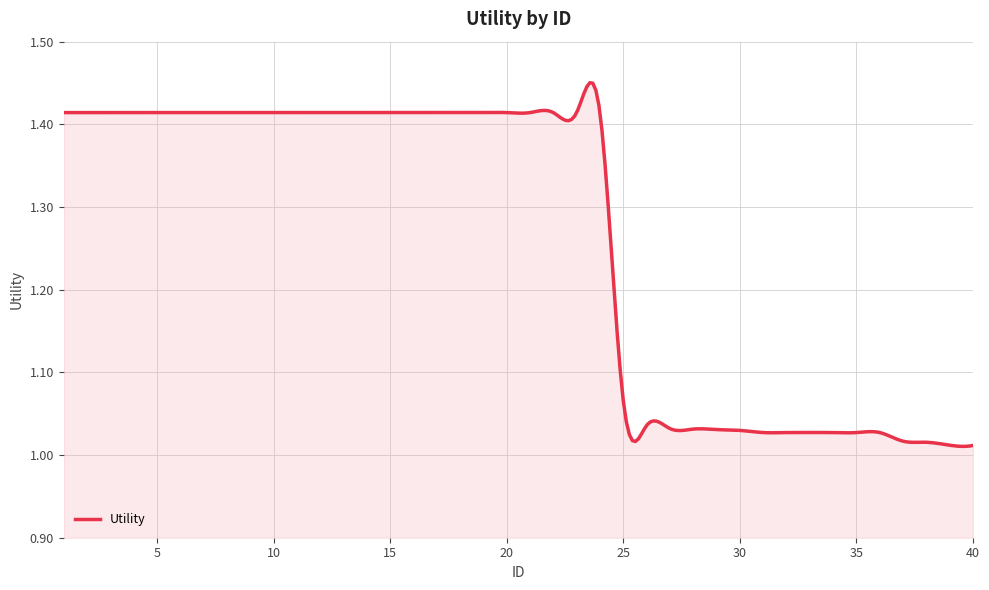

How many lines are shown in the chart?

1